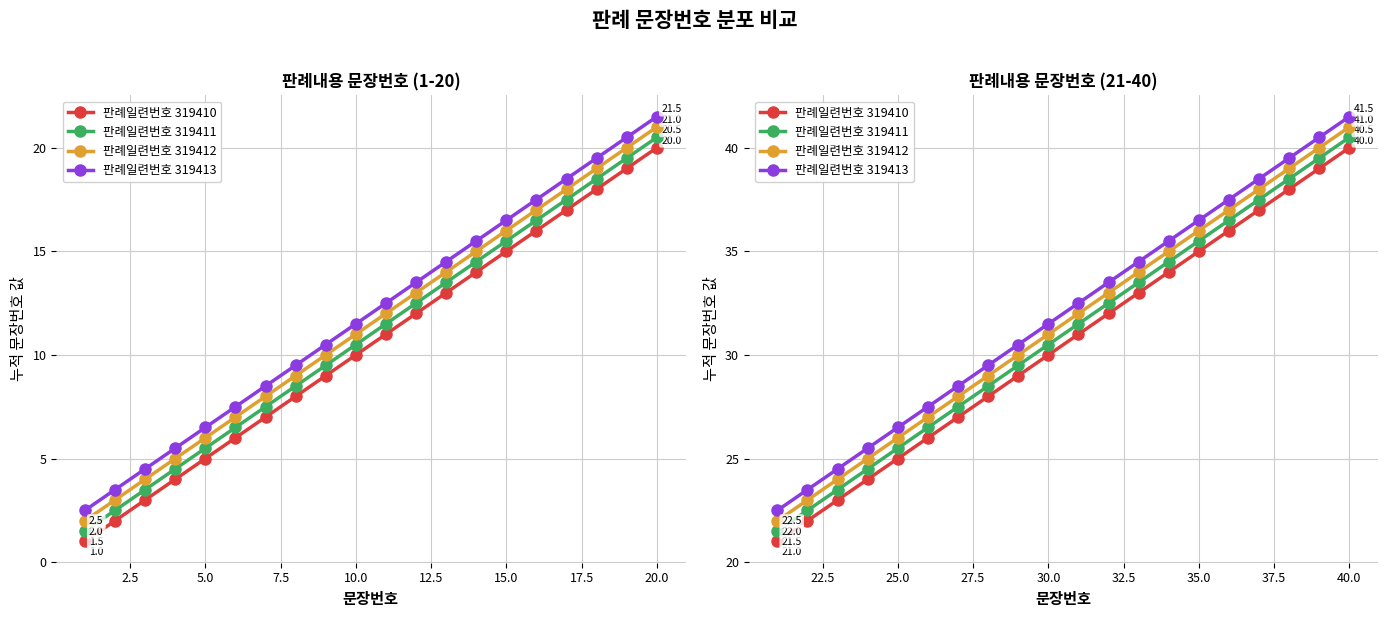

True or false: 판례일련번호 319412 and 판례일련번호 319411 intersect in this chart.

False